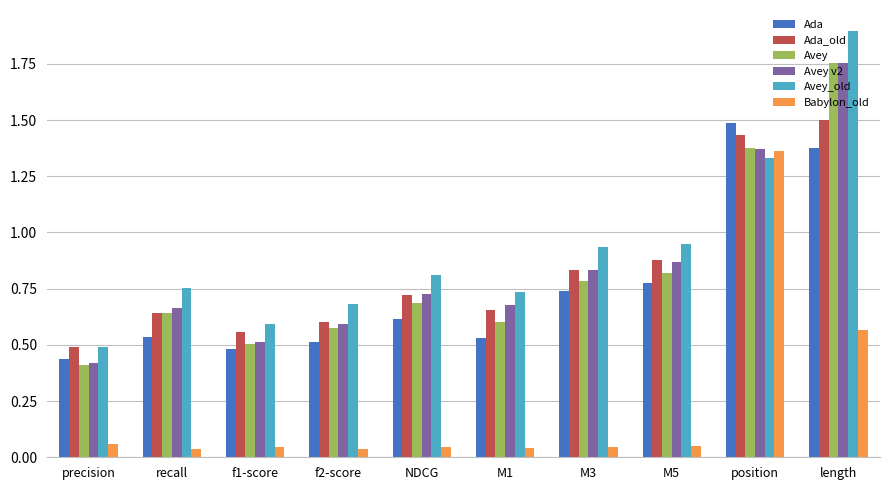

What position from the right is f1-score?

8